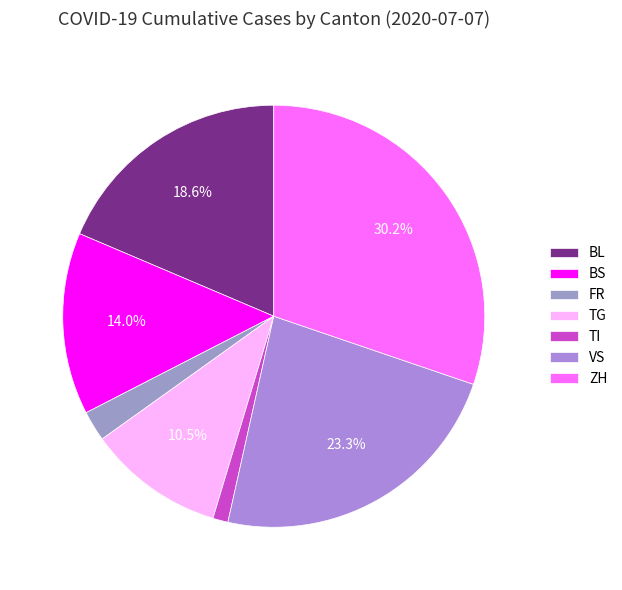

Which slice is the smallest?

TI